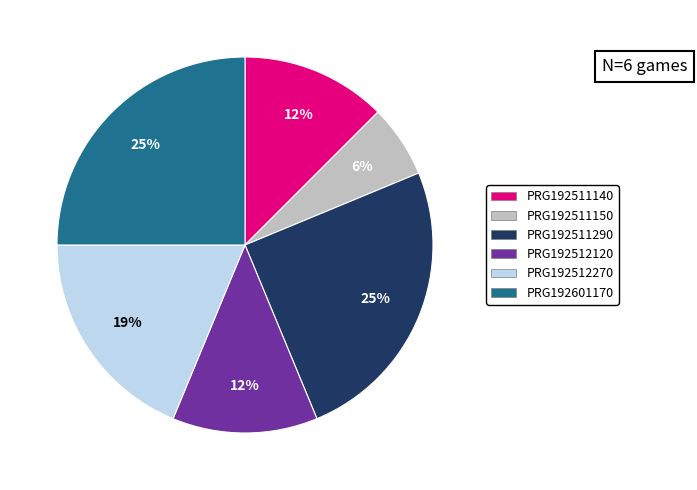

What percentage is the PRG192512270 slice, to the nearest percent?

19%